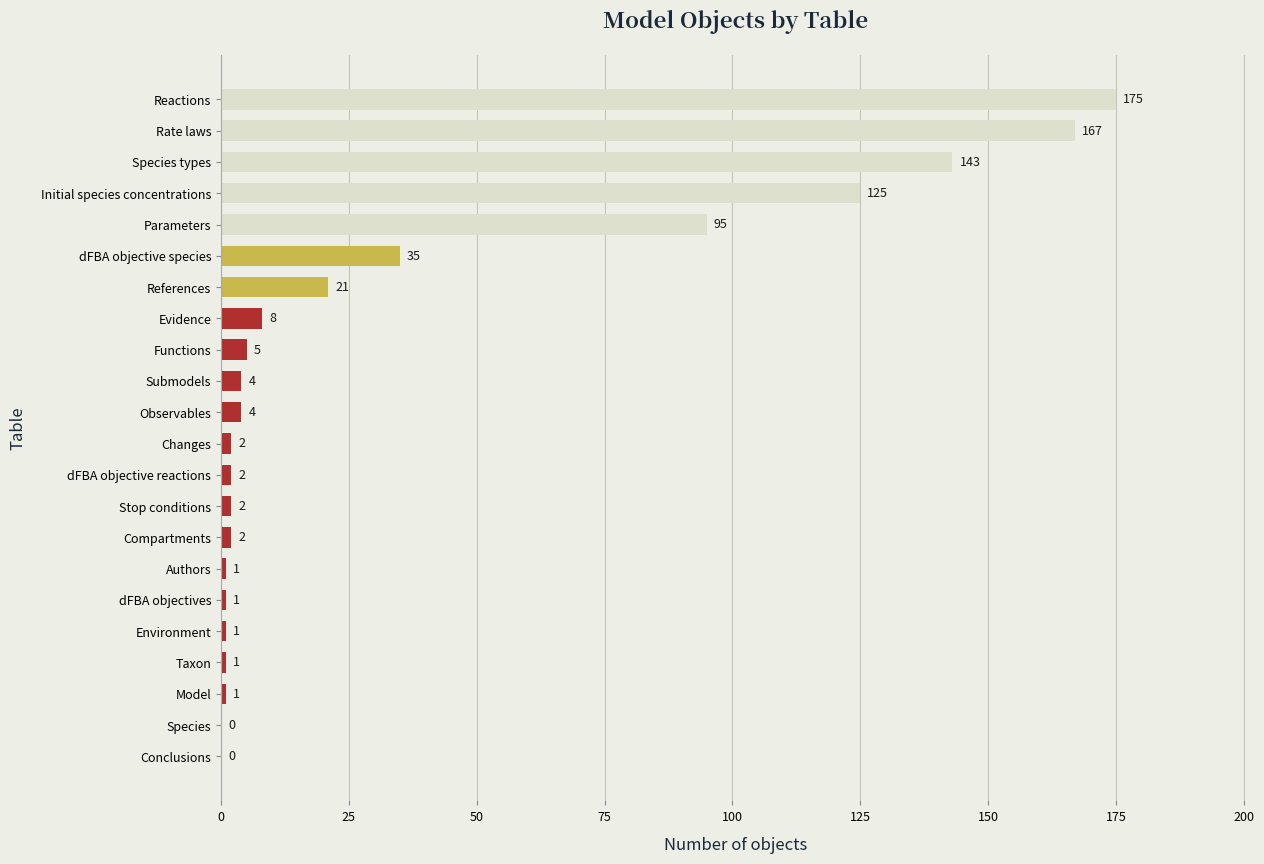

What is the sum of all values?

795